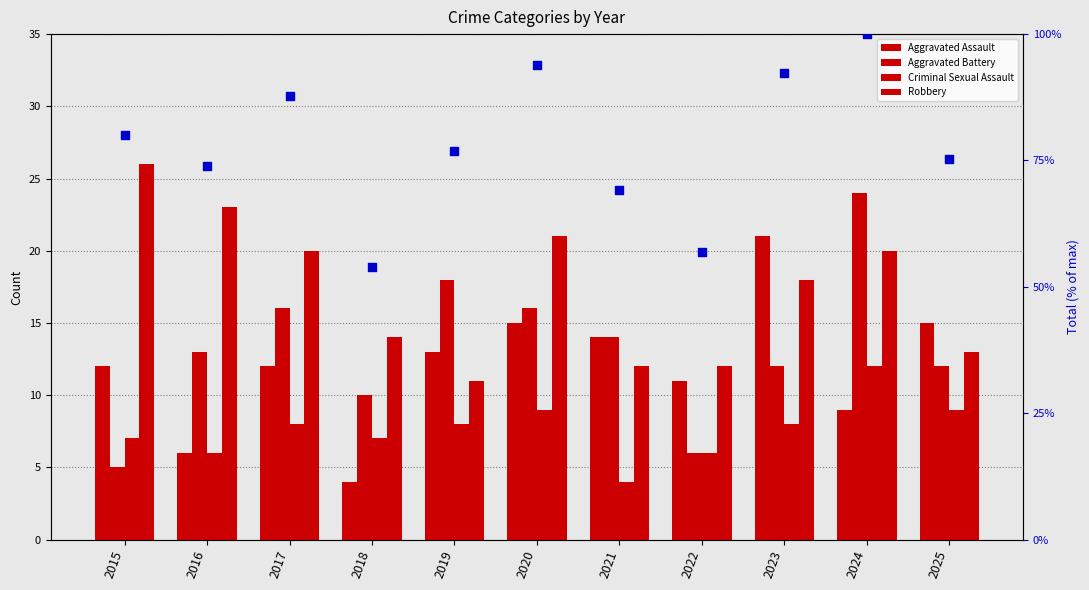

Is the value of Aggravated Assault at 2016 greater than the value of Total (normalized %) at 2023?

No